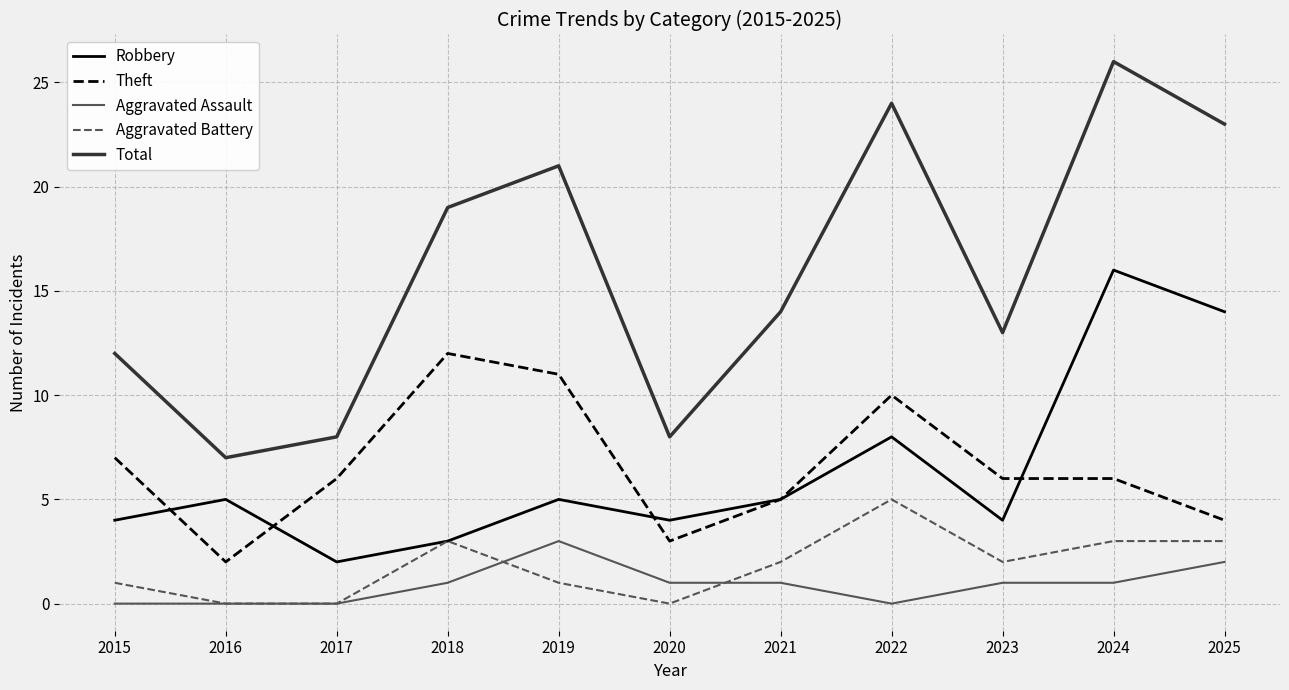

The Theft series shows 2 at 2016. True or false?

True